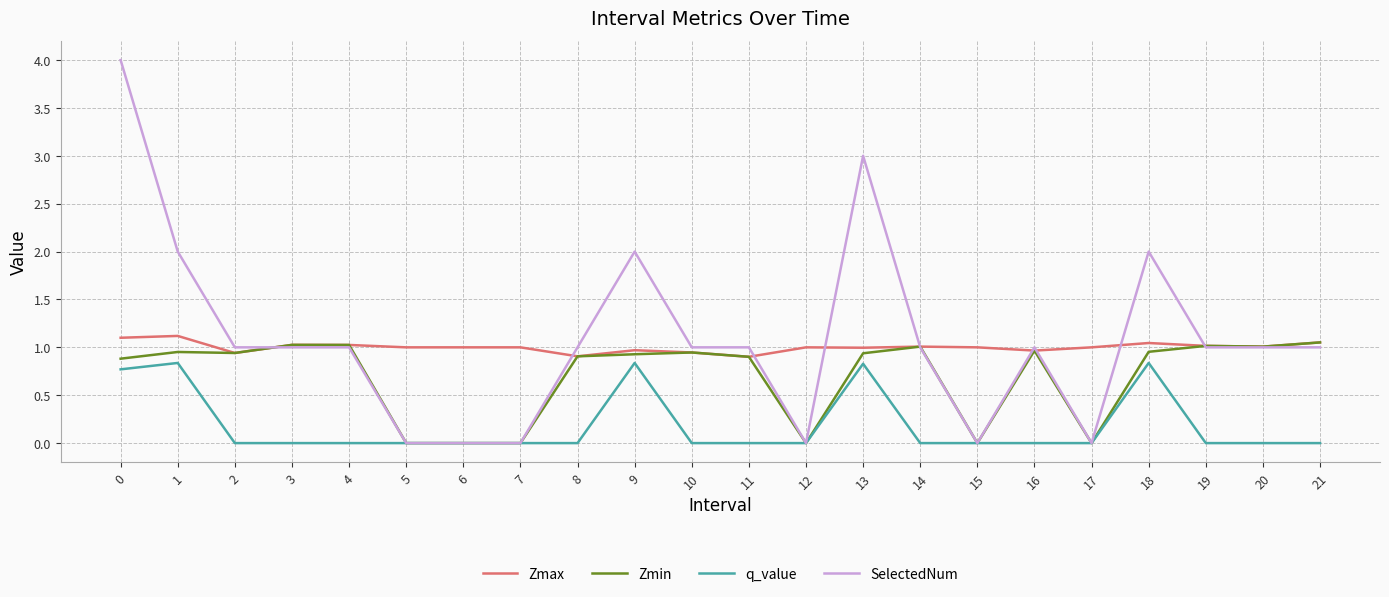

Is the value of q_value at 5 greater than the value of Zmax at 10?

No